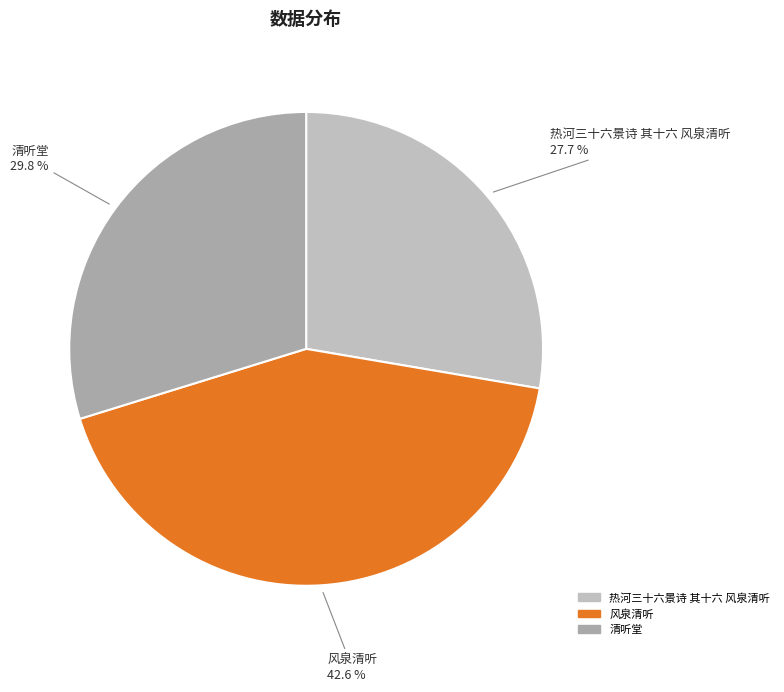

Does 风泉清听 represent more than half of the total?

No